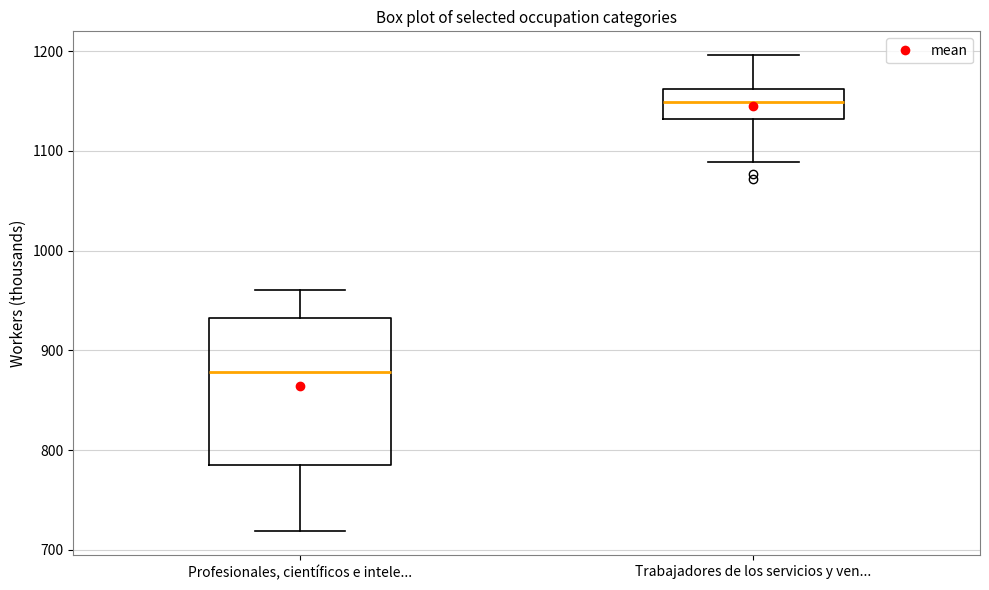

Reading left to right, read every box against the y-axis: the position of its median line, the range the box covers, and the ends of its whiskers. The values are not printed on the chart, so give them approximately, as read against the axis.

Profesionales, científicos e intele...: median 880, box 790 to 930, whiskers 720 to 960
Trabajadores de los servicios y ven...: median 1150, box 1130 to 1160, whiskers 1090 to 1200